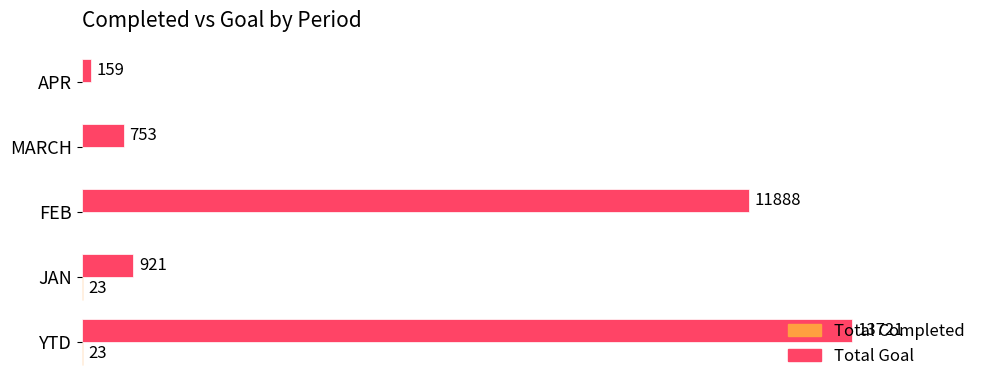

Between JAN and APR, which series saw the biggest shift?

Total Goal